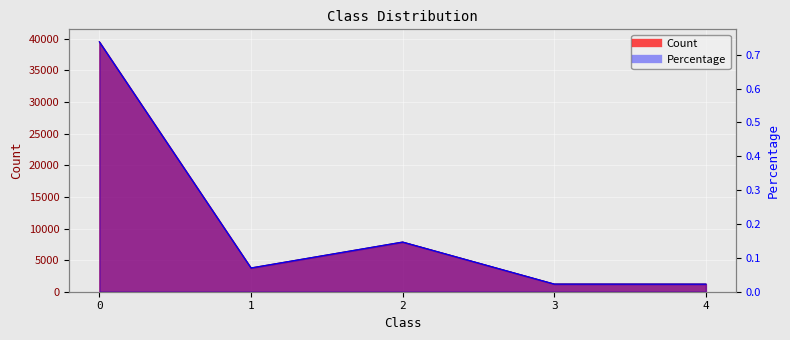

How many data points does each series have?

5